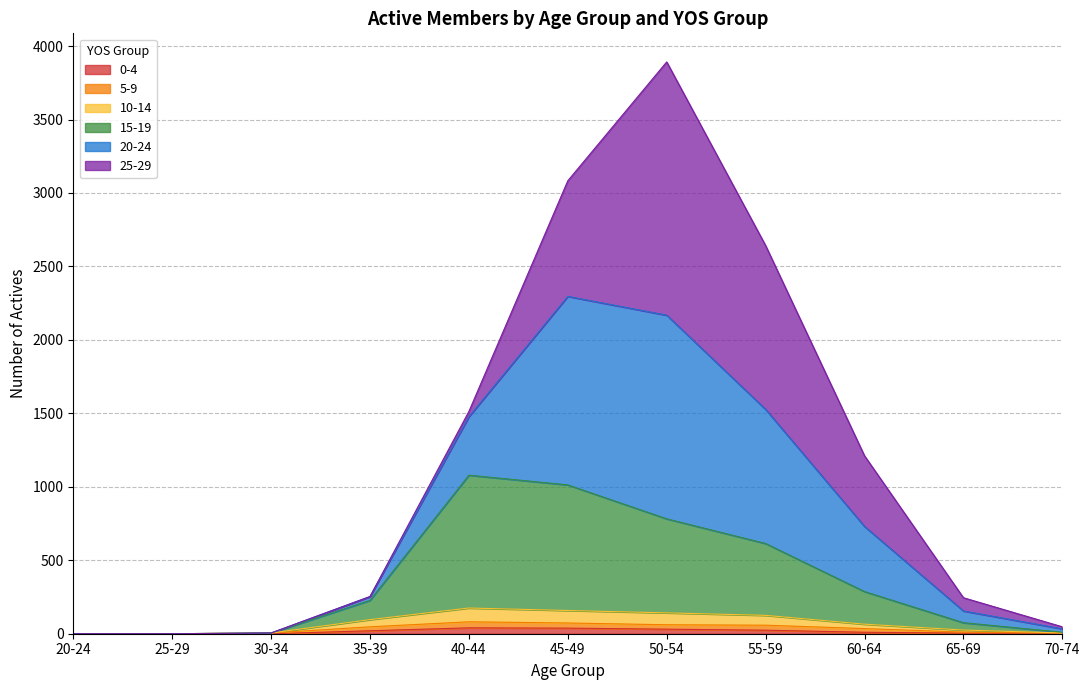

At which category is the sum across all series the highest?

50-54